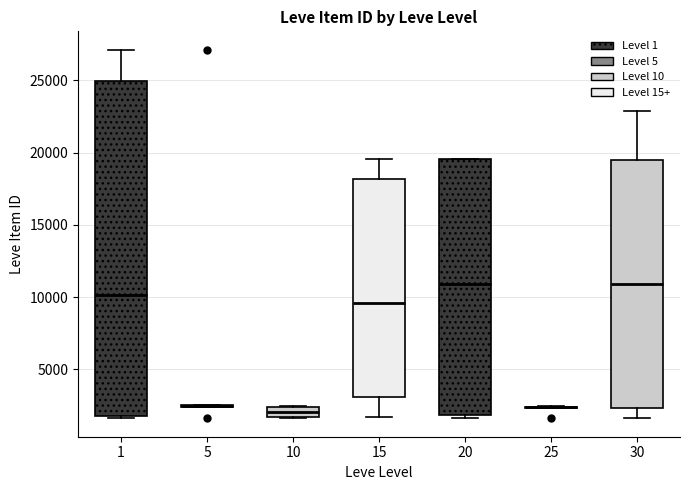

Which box is the tallest, from its lower edge to its upper edge?

1